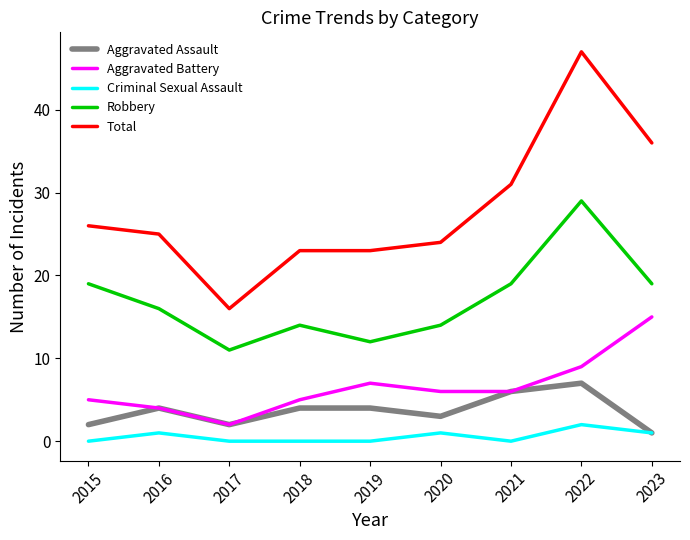

What are all the series names shown in the legend?

Aggravated Assault, Aggravated Battery, Criminal Sexual Assault, Robbery, Total